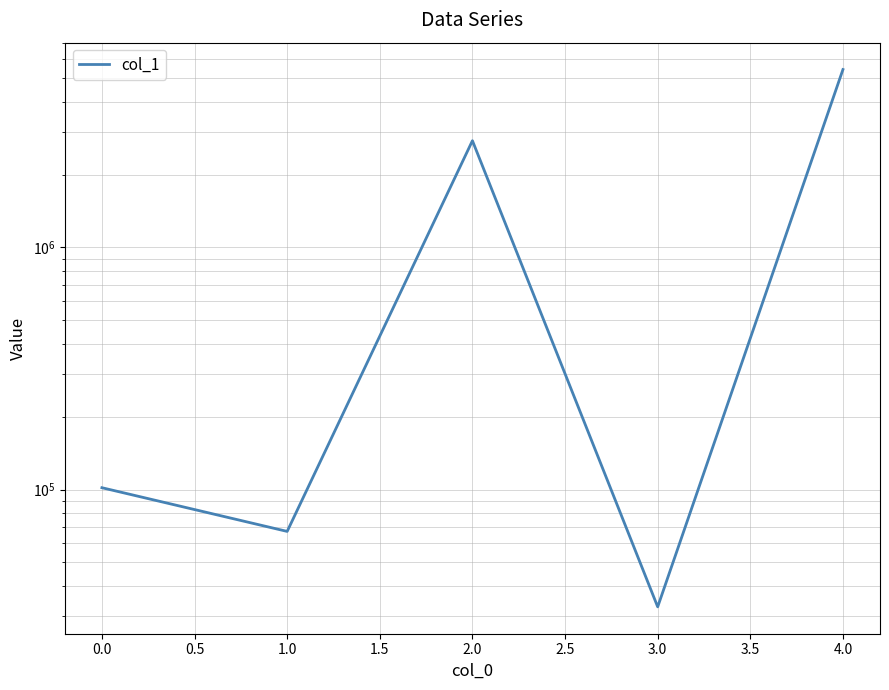

Is it true that the value at 2.0 is 3971083.6?

False